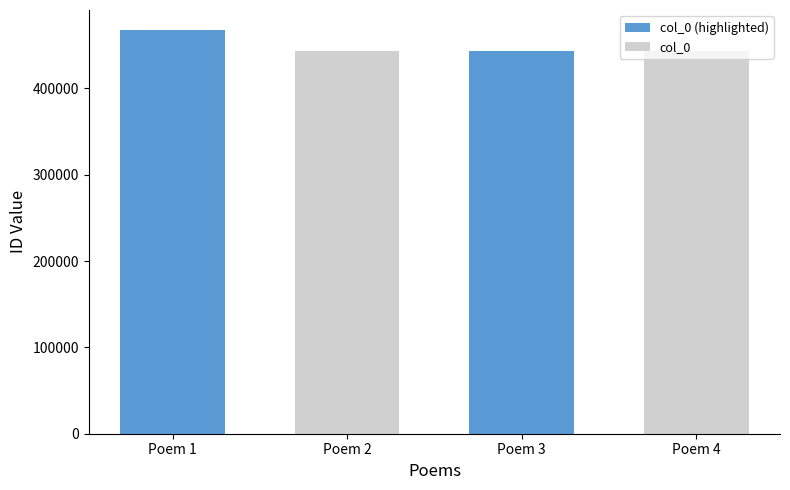

The value of col_0 at Poem 1 is 442838. True or false?

True